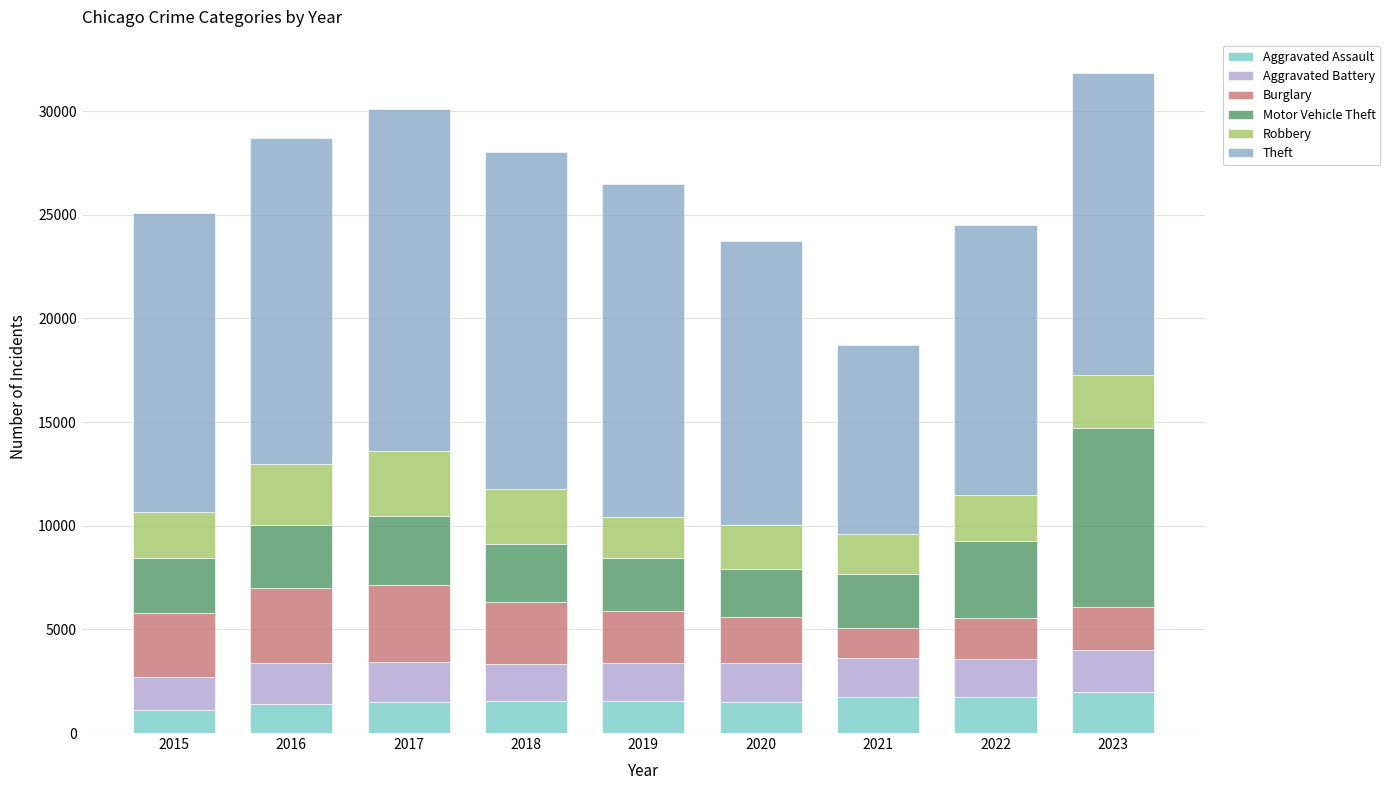

What is the difference between the maximum and minimum values in the Aggravated Assault series?

865